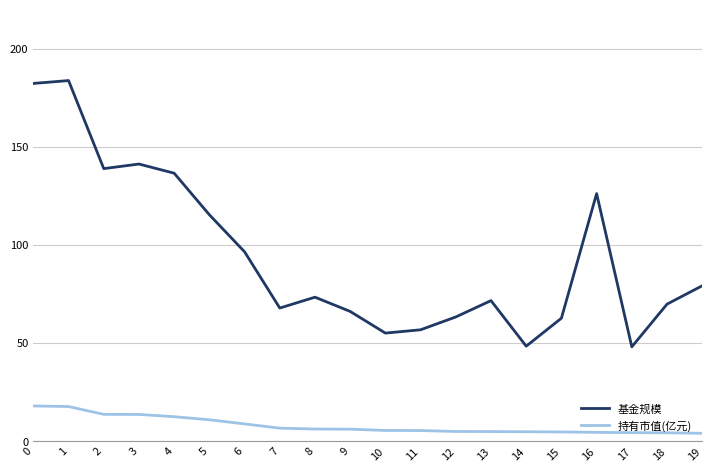

Count the number of categories in the chart.

20